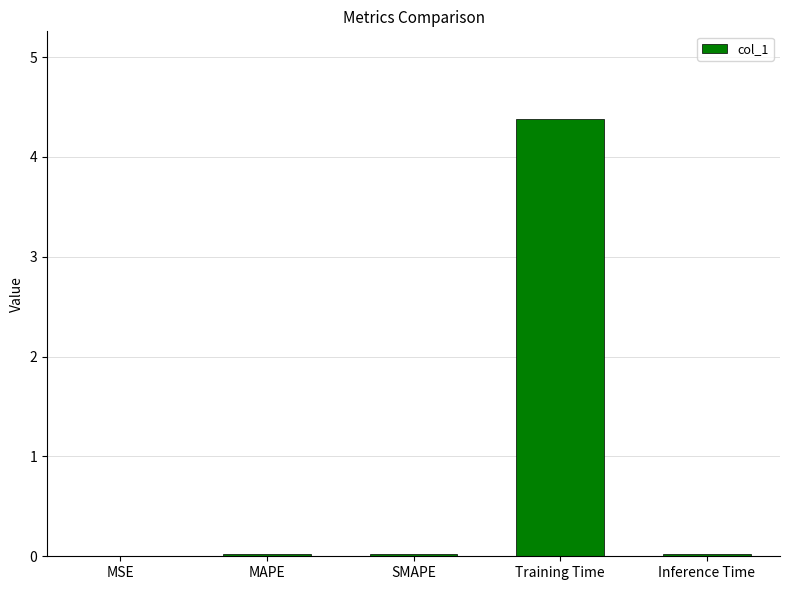

What is the change in value from MSE to Training Time?

+4.4